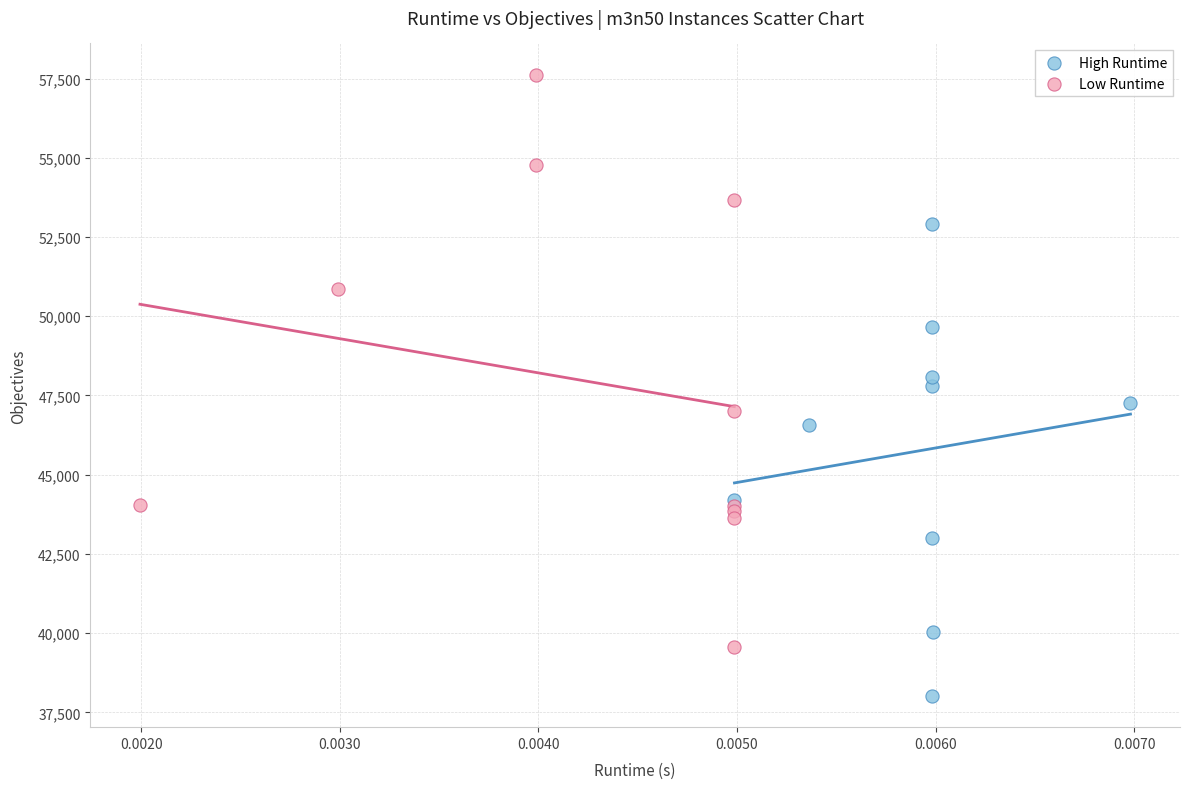

Which series reaches the minimum Y coordinate?

High Runtime